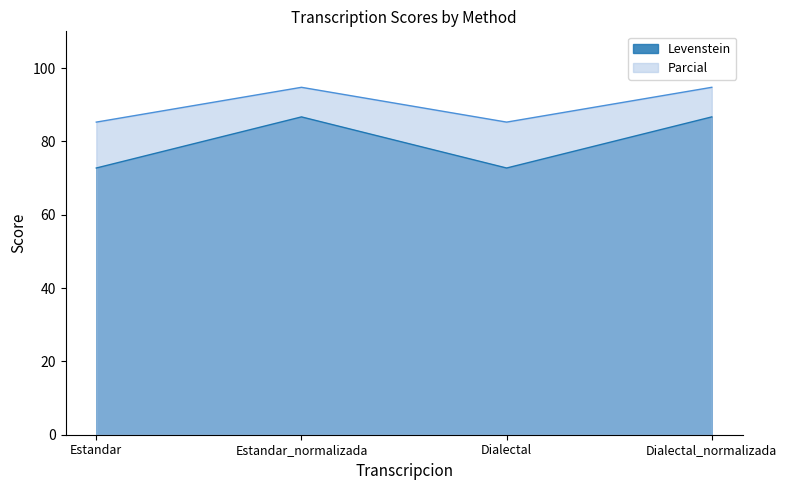

True or false: Levenstein and Parcial cross at least once.

False